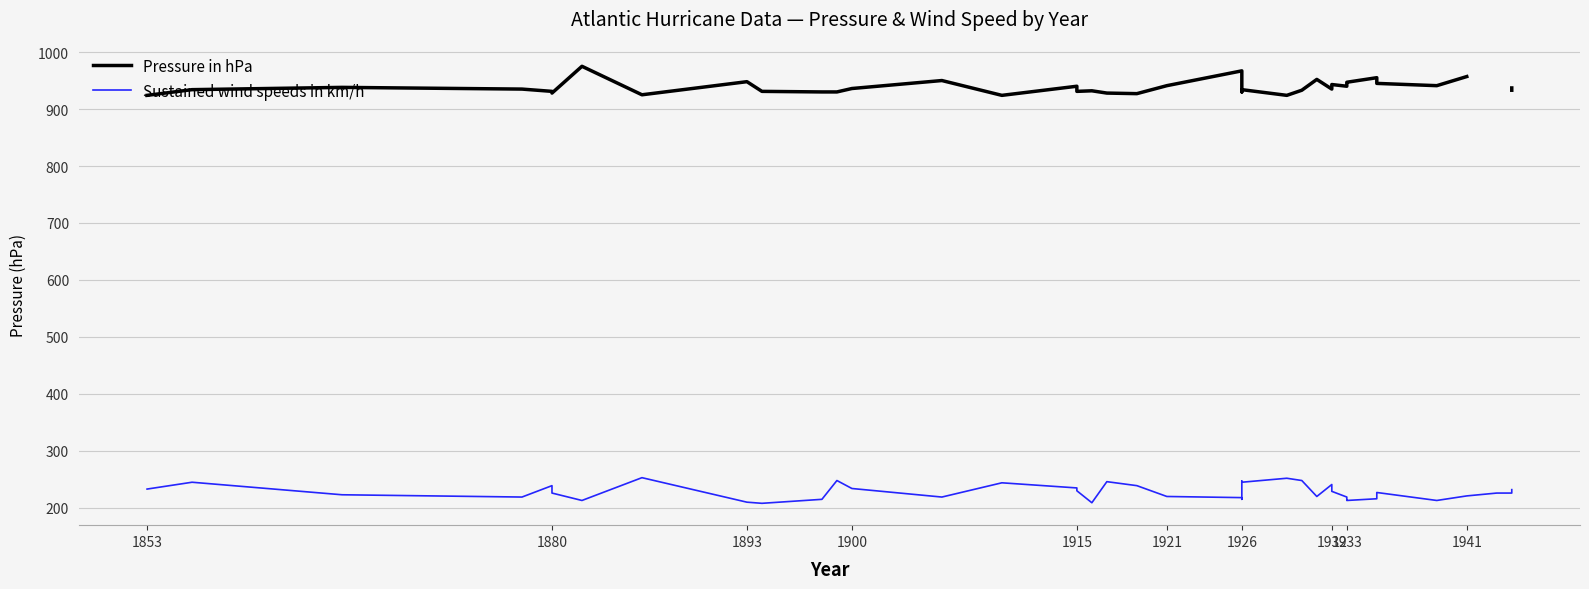

How many values in the Pressure in hPa series are below 936?

20